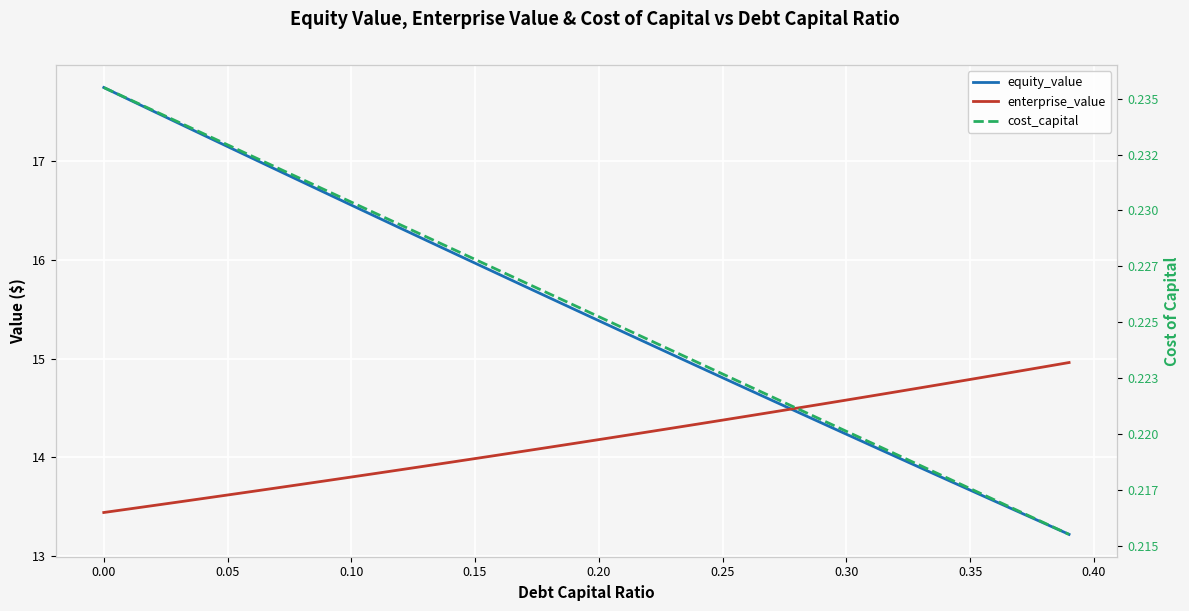

What is the average value of the enterprise_value series?

14.2